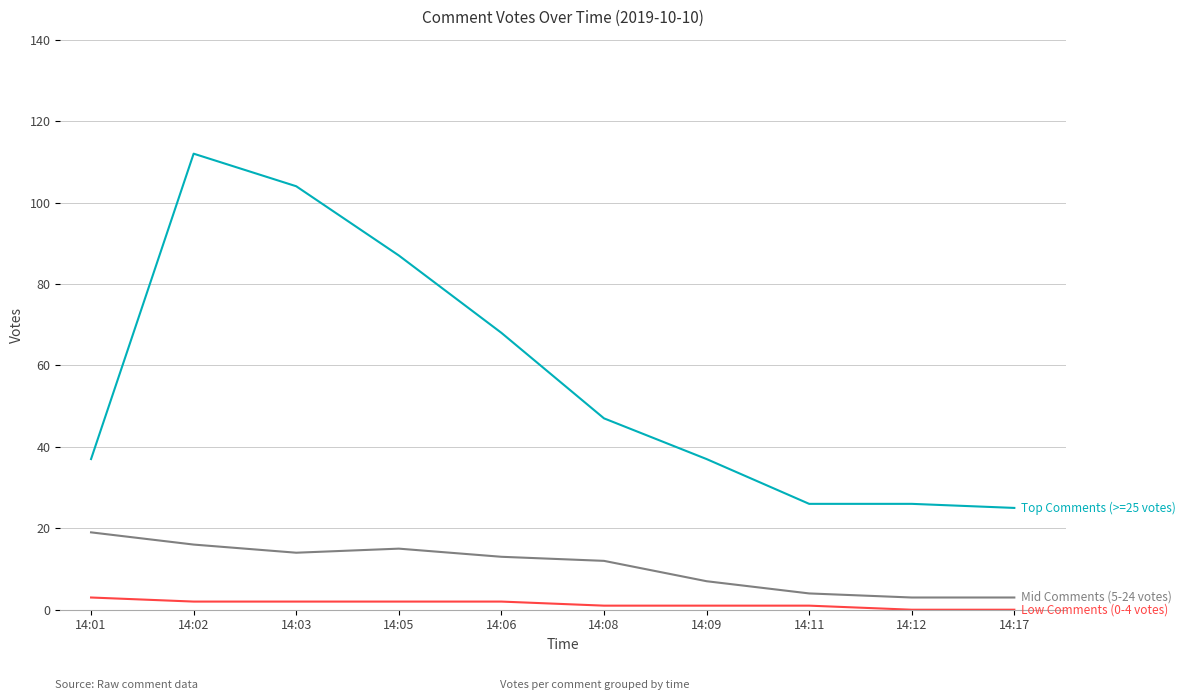

At which category is the sum across all series the highest?

14:02